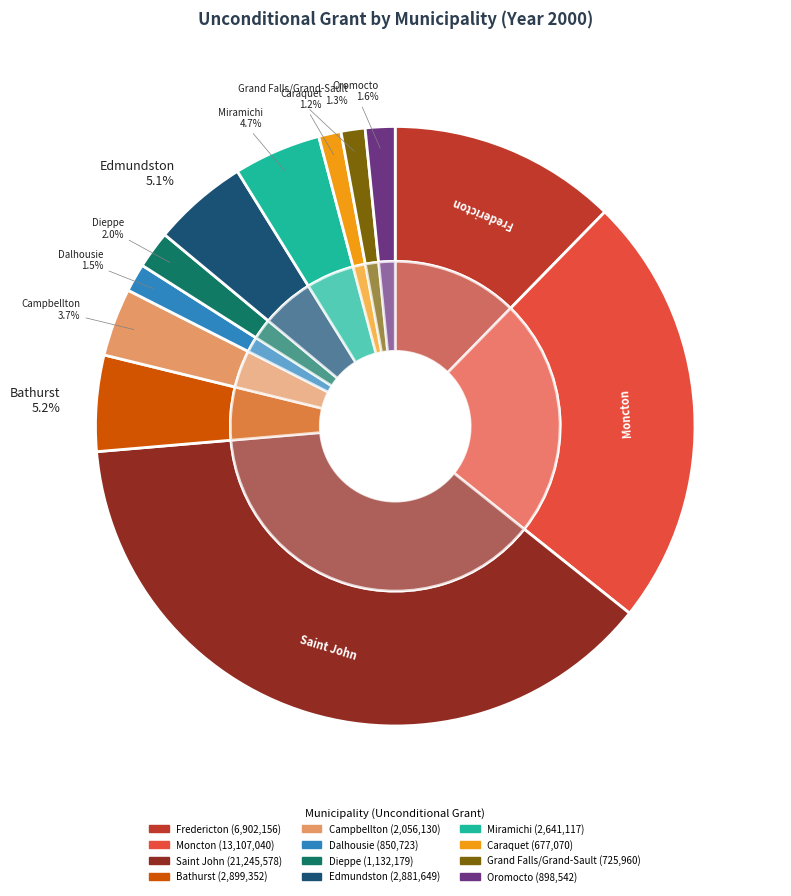

How many slices are in this pie chart?

12